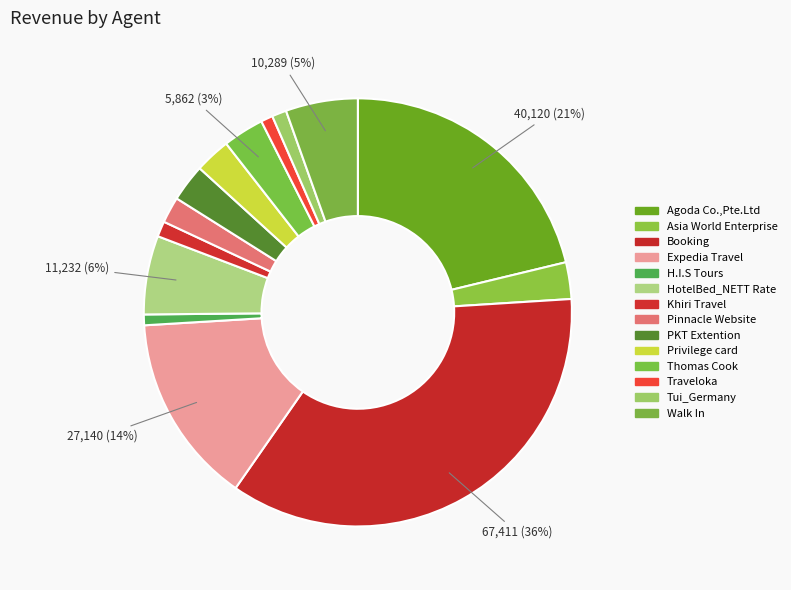

How many slices are in this pie chart?

14